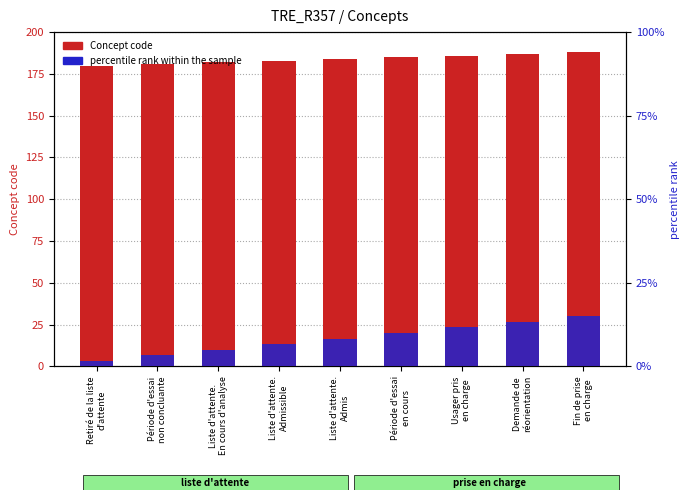

What is the greatest value displayed?

188.0